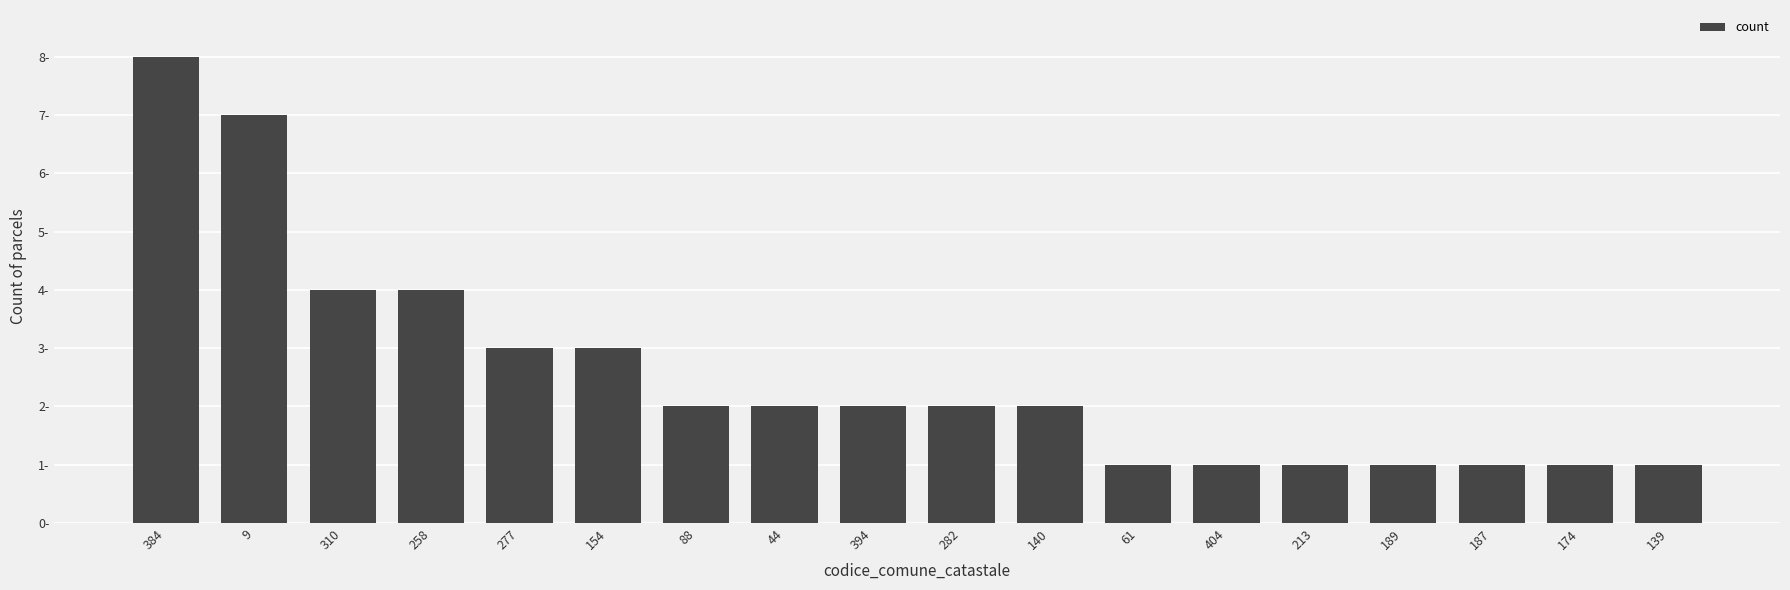

Which label corresponds to the largest value in the chart?

384